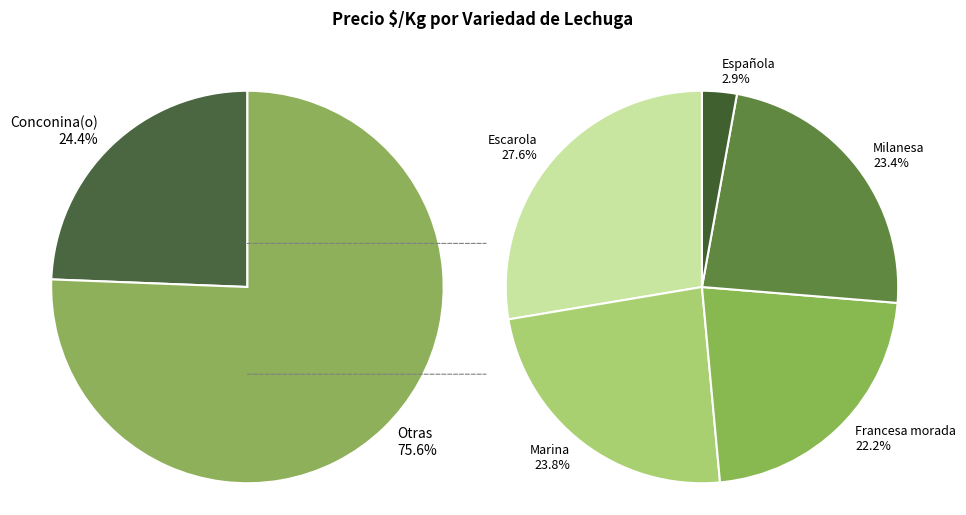

Is the sum of Marina and Francesa morada greater than half?

No